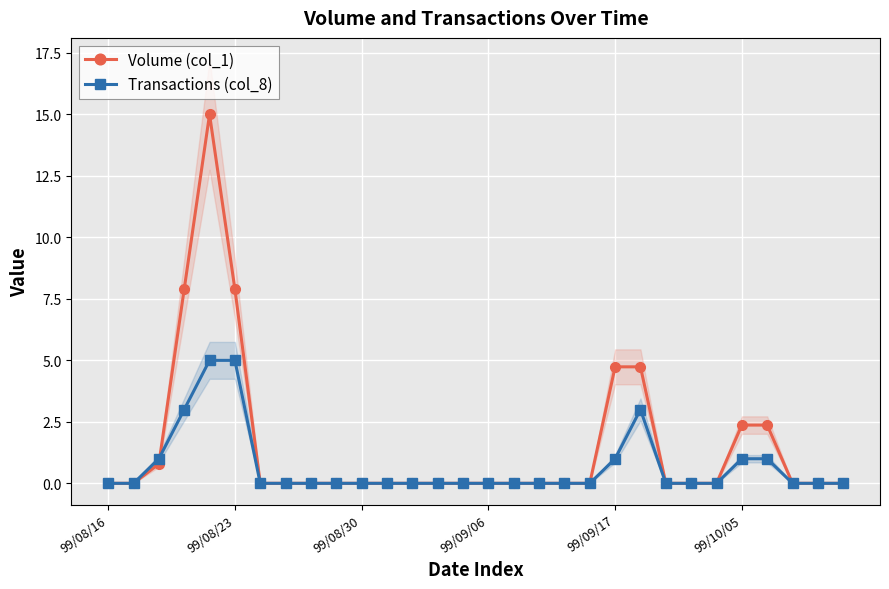

Reading left to right, extract all data points from this chart.

Volume (col_1): 0.0	0.0	0.8	7.9	15.0	7.9	0.0	0.0	0.0	0.0	0.0	0.0	0.0	0.0	0.0	0.0	0.0	0.0	0.0	0.0	4.7	4.7	0.0	0.0	0.0	2.4	2.4	0.0	0.0	0.0
Transactions (col_8): 0.0	0.0	1.0	3.0	5.0	5.0	0.0	0.0	0.0	0.0	0.0	0.0	0.0	0.0	0.0	0.0	0.0	0.0	0.0	0.0	1.0	3.0	0.0	0.0	0.0	1.0	1.0	0.0	0.0	0.0